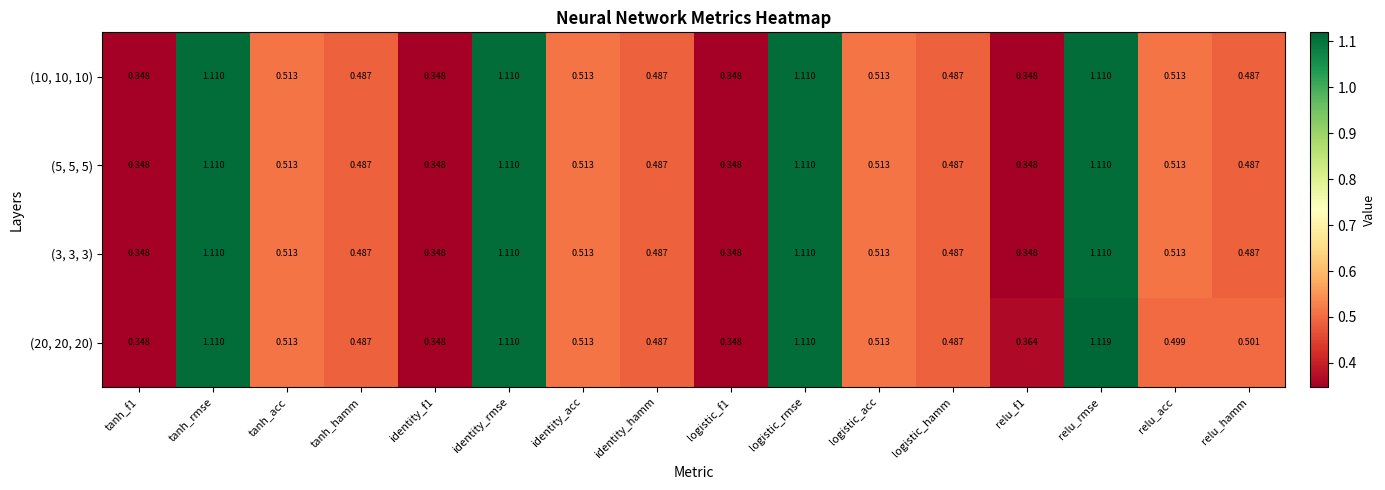

At which category is the sum across all series the highest?

relu_rmse